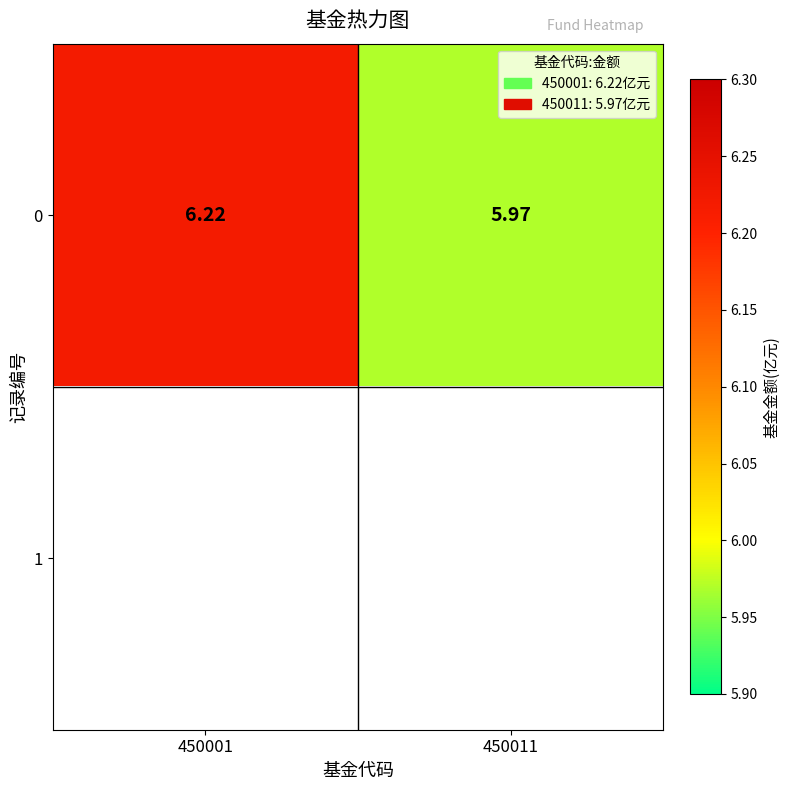

How many values in the 0 series exceed 6?

1